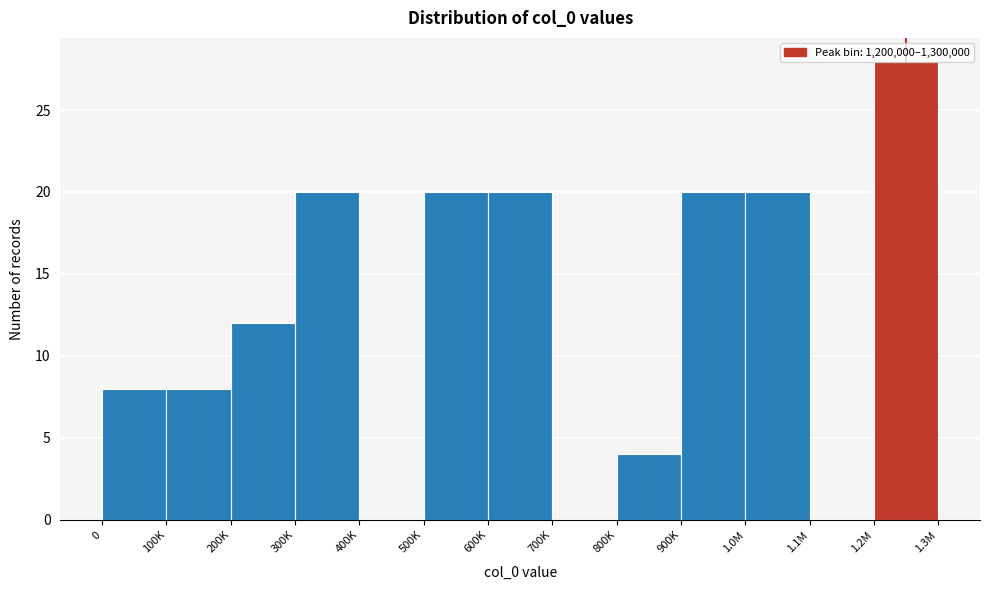

The value at 700K is -9. True or false?

False